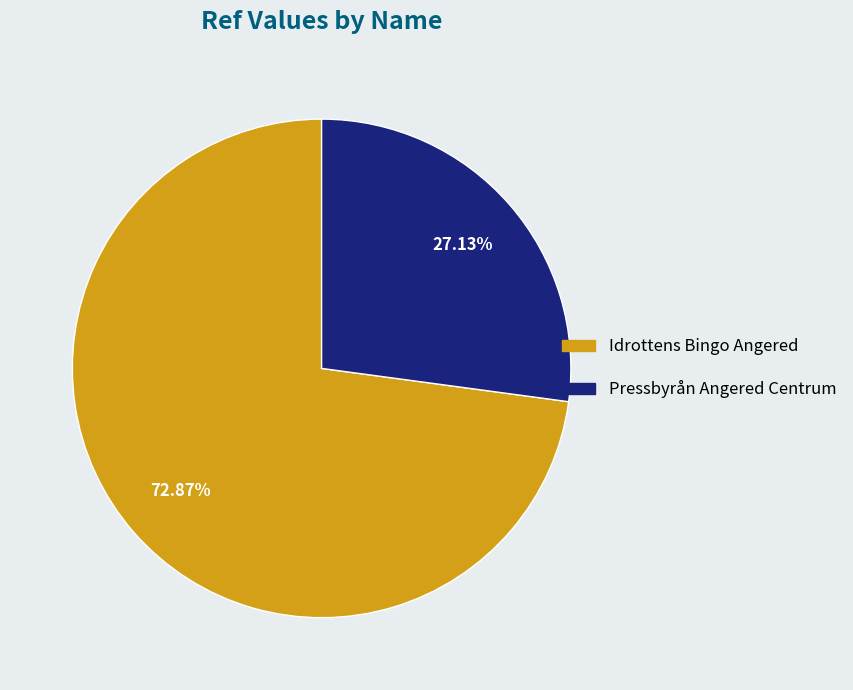

Is it true that Idrottens Bingo Angered is 66% of the pie?

False